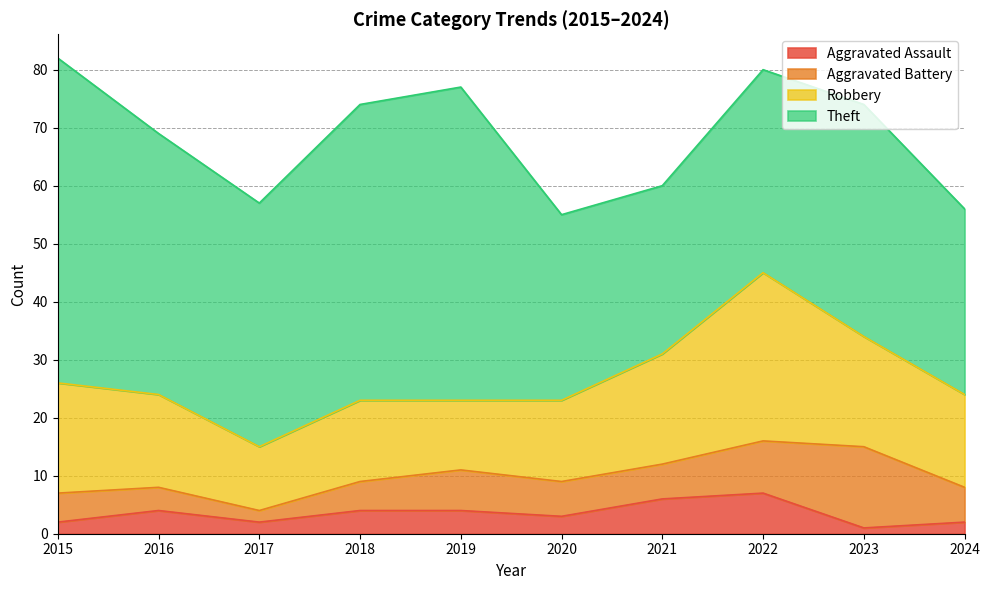

What are all the series names shown in the legend?

Aggravated Assault, Aggravated Battery, Robbery, Theft